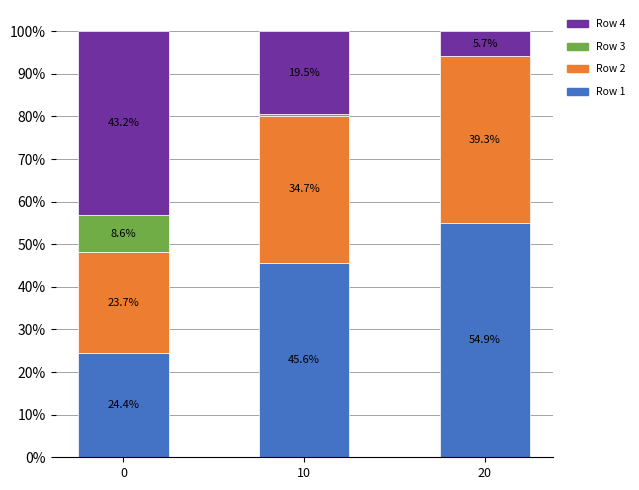

What are all the series names shown in the legend?

Row 4, Row 3, Row 2, Row 1